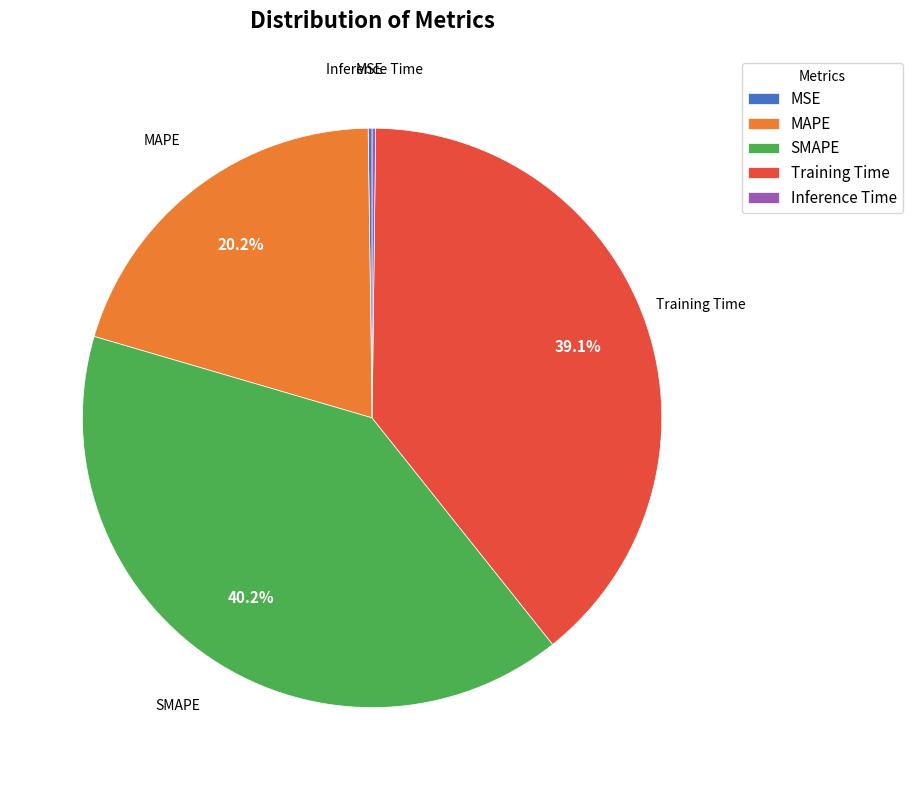

What is the ratio of the value at MAPE to the value at SMAPE?

0.5